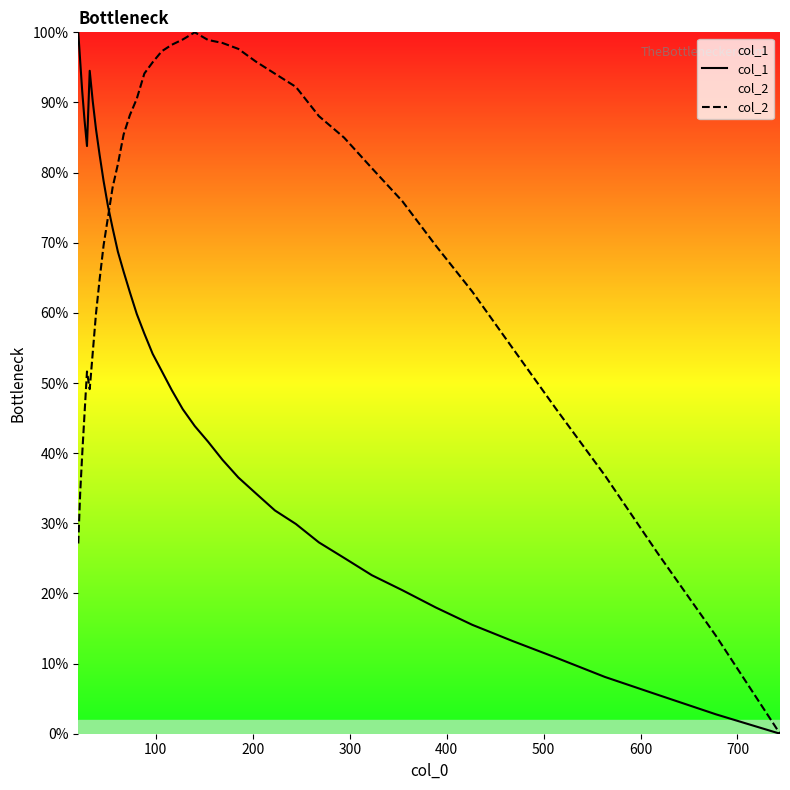

List the series in order of their overall mean, lowest first.

col_1, col_2